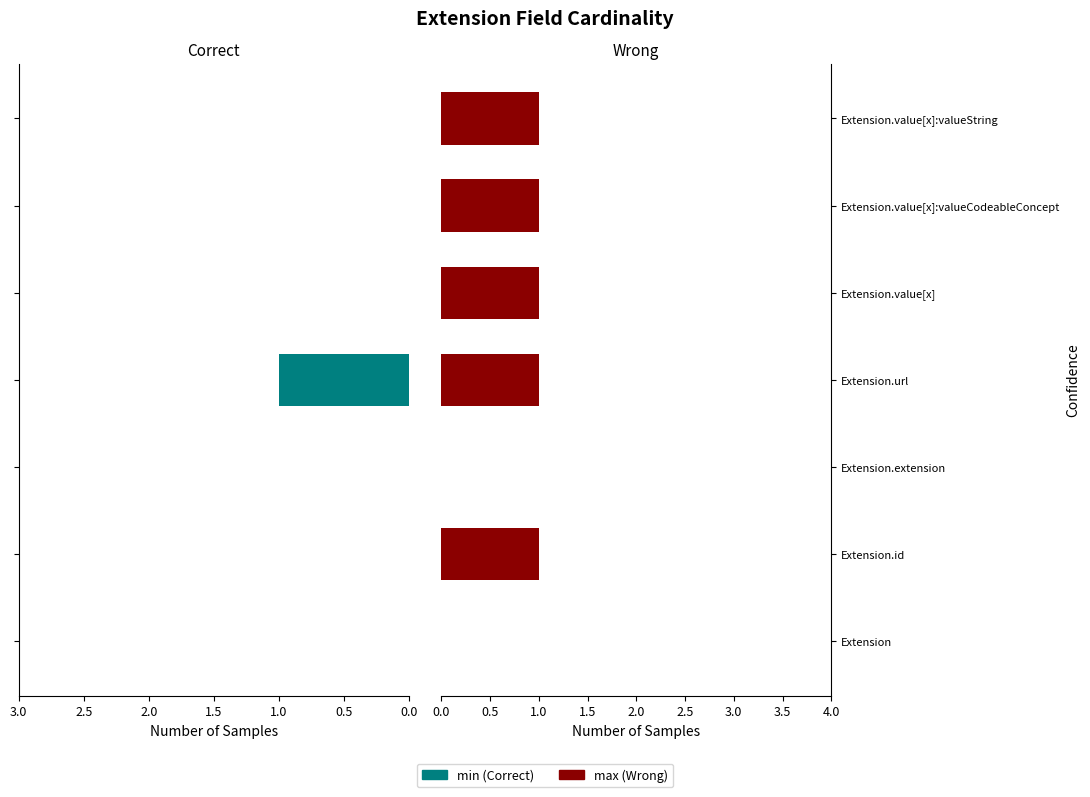

List the series in order of their overall mean, highest first.

max, min